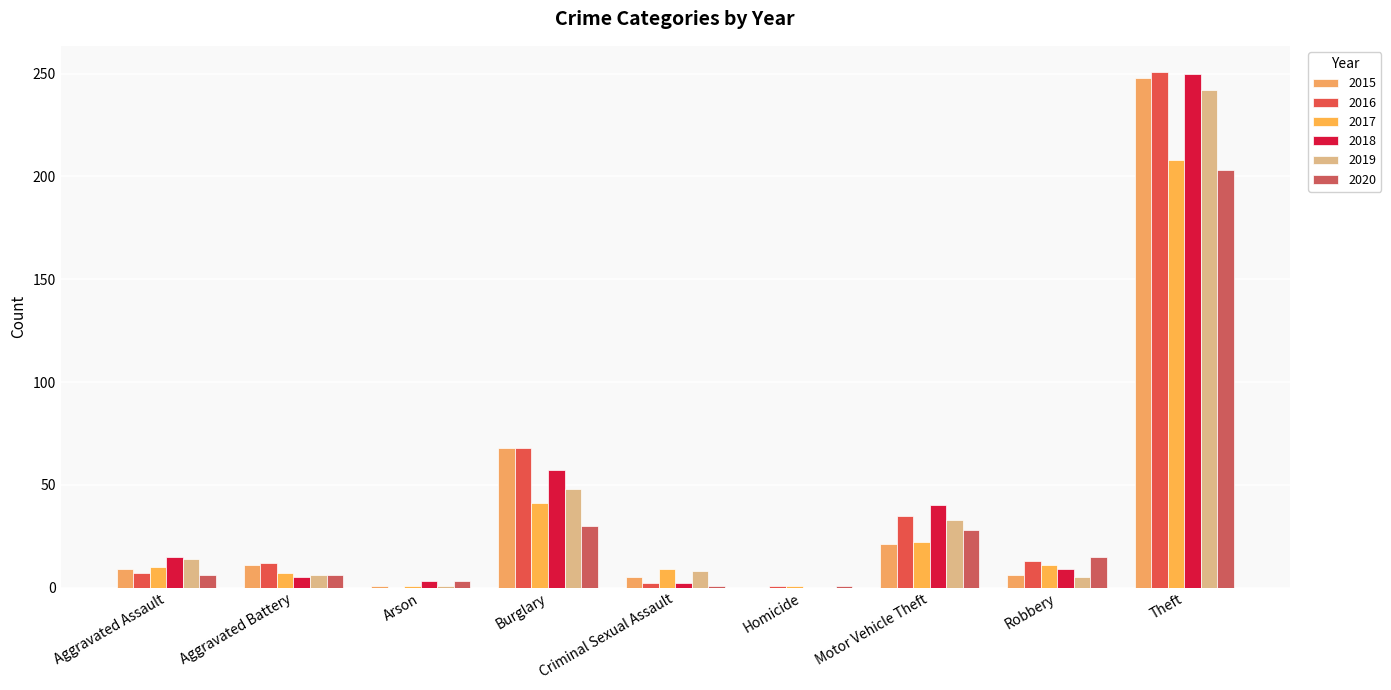

Are the bars horizontal?

No